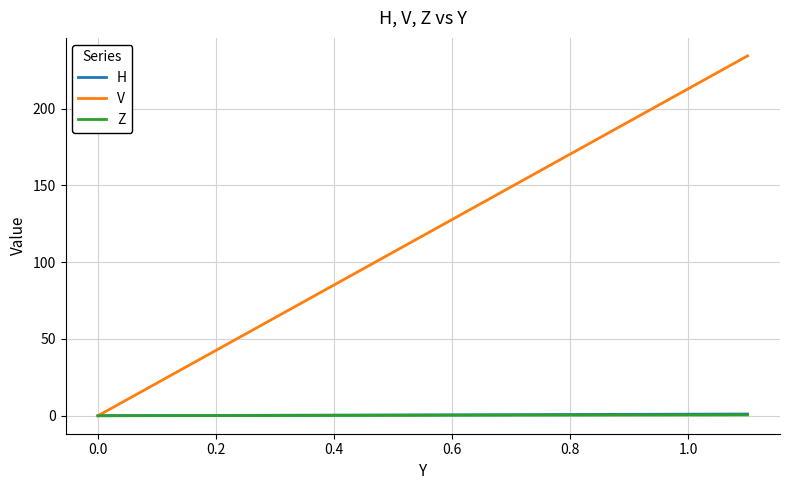

Does the chart display data point markers on the line(s)?

No